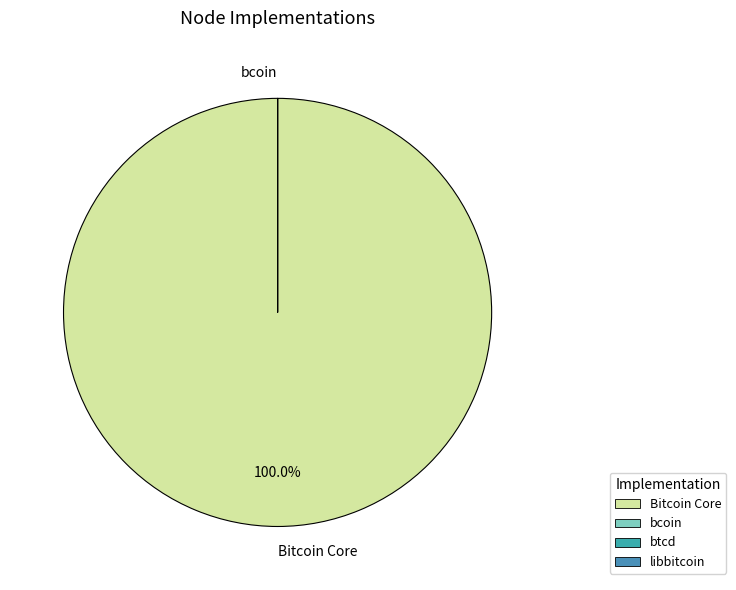

What is the largest slice in the pie chart?

Bitcoin Core